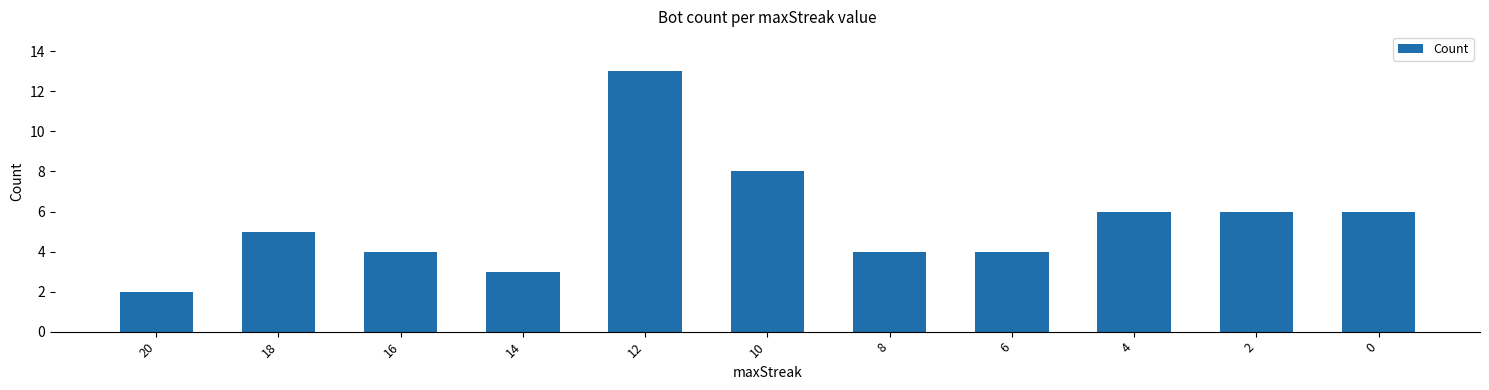

How many categories are shown in the chart?

11